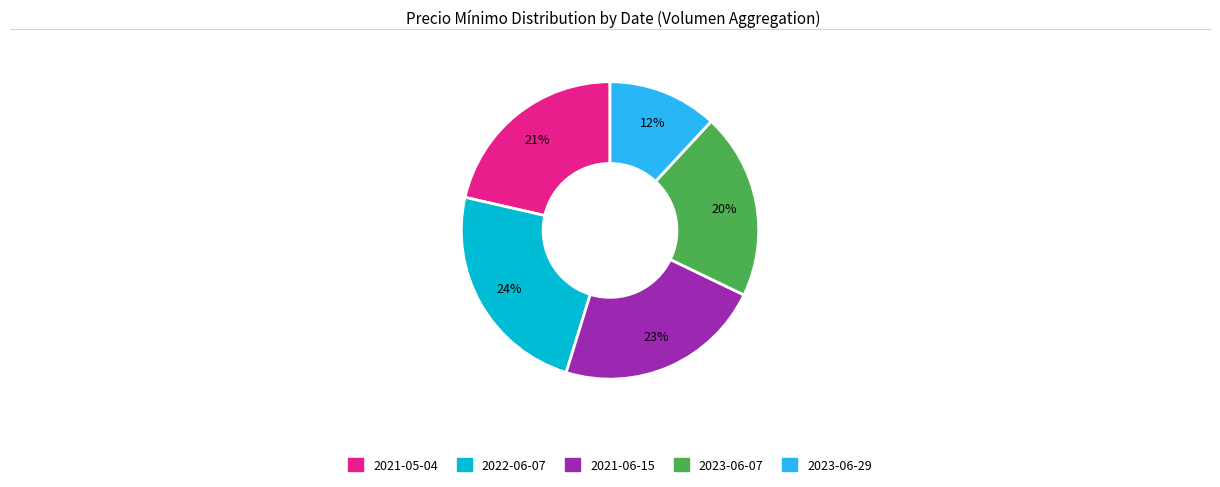

True or false: 2023-06-07 accounts for 20% of the total.

True